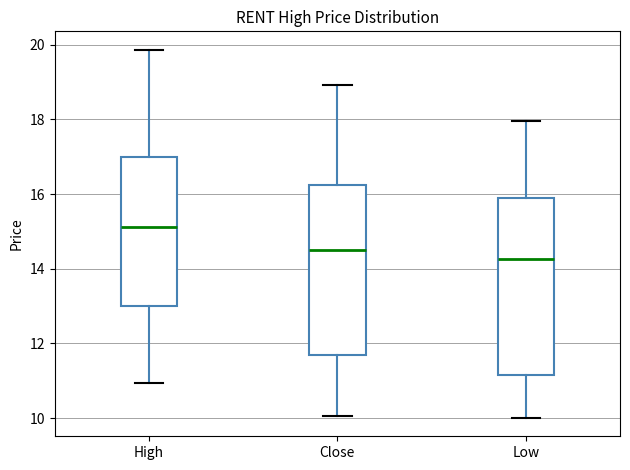

Reading left to right, transcribe this box plot: for each box, give where its median line is, the range the box spans, and where its two whiskers end, as read against the y-axis. The values are not printed on the chart, so give them approximately, as read against the axis.

High: median 15.2, box 13.0 to 17.0, whiskers 11.0 to 19.8
Close: median 14.4, box 11.6 to 16.2, whiskers 10.0 to 19.0
Low: median 14.2, box 11.2 to 15.8, whiskers 10.0 to 18.0